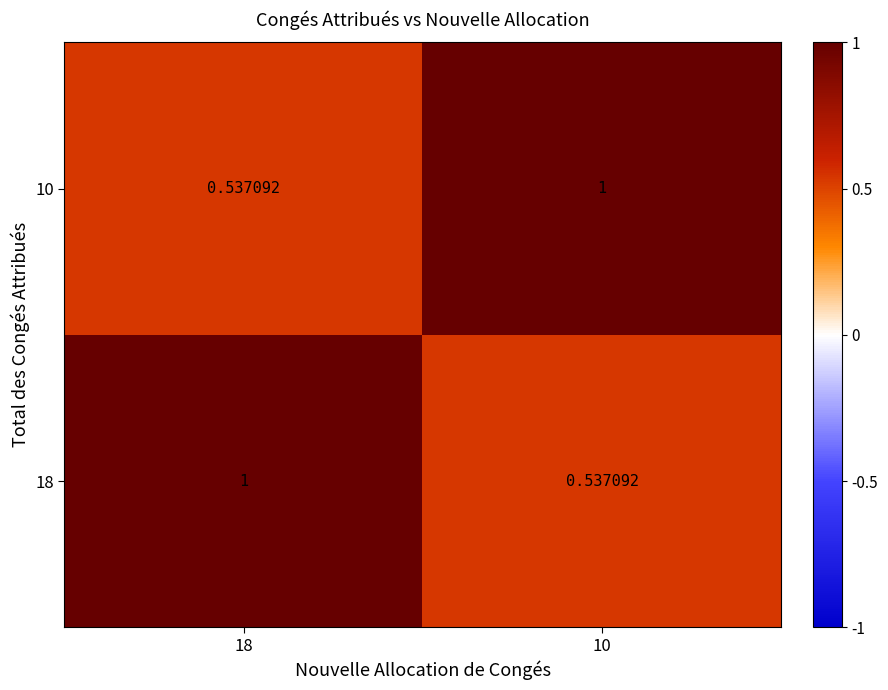

How many data points in 18 are less than 1?

1